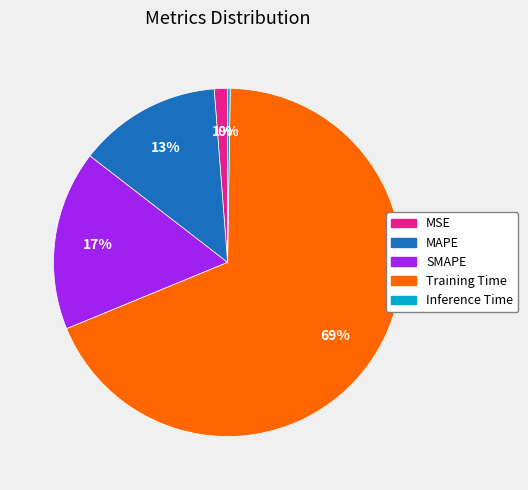

Which category has the biggest portion of the pie?

Training Time